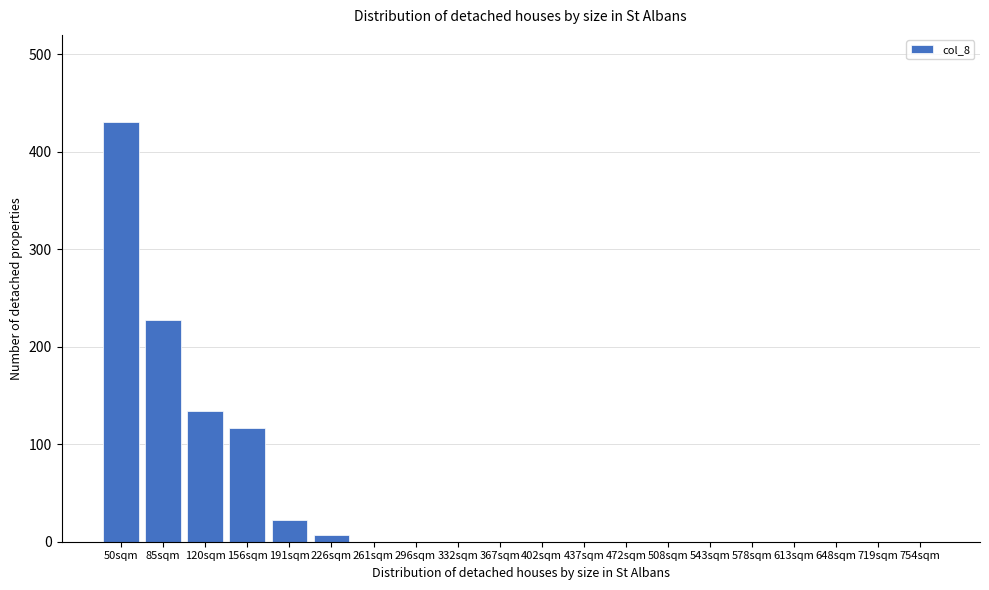

Reading left to right, what are all the values shown in this chart?

50sqm=430.3	85sqm=227.5	120sqm=134.2	156sqm=116.2	191sqm=22.7	226sqm=6.7	261sqm=0.0	296sqm=0.0	332sqm=0.0	367sqm=0.0	402sqm=0.0	437sqm=0.0	472sqm=0.0	508sqm=0.0	543sqm=0.0	578sqm=0.0	613sqm=0.0	648sqm=0.0	719sqm=0.0	754sqm=0.0